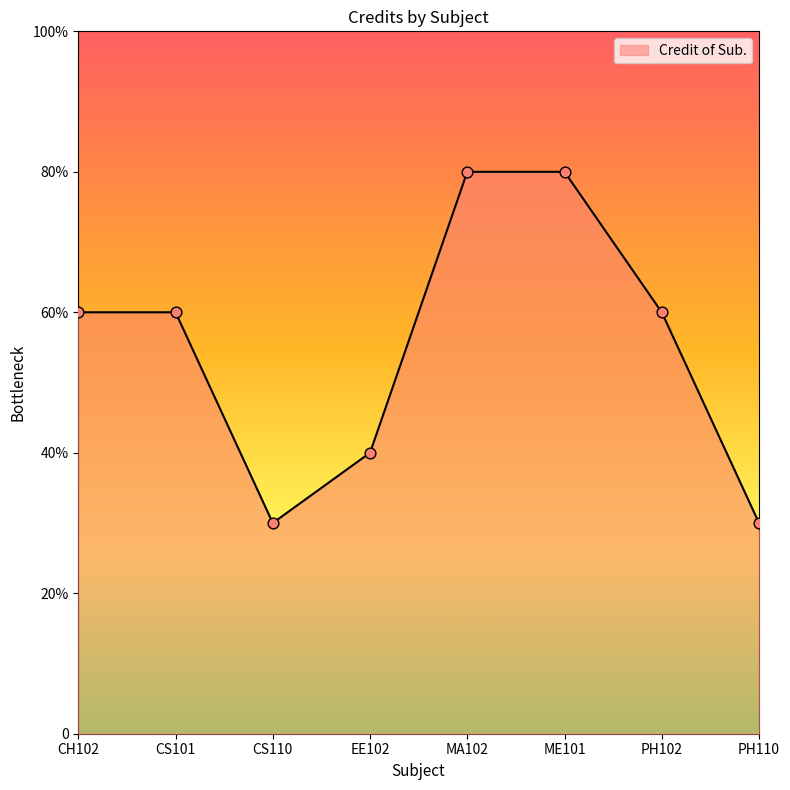

Between MA102 and EE102, which is larger?

MA102